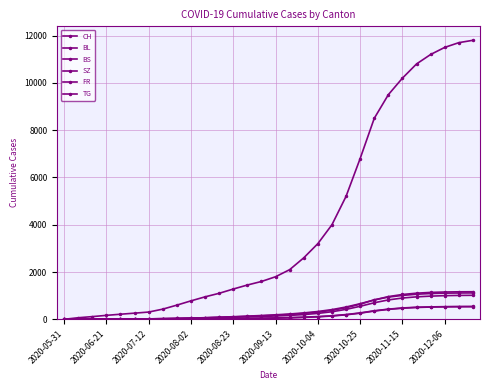

How many data points in TG are less than 172?

15